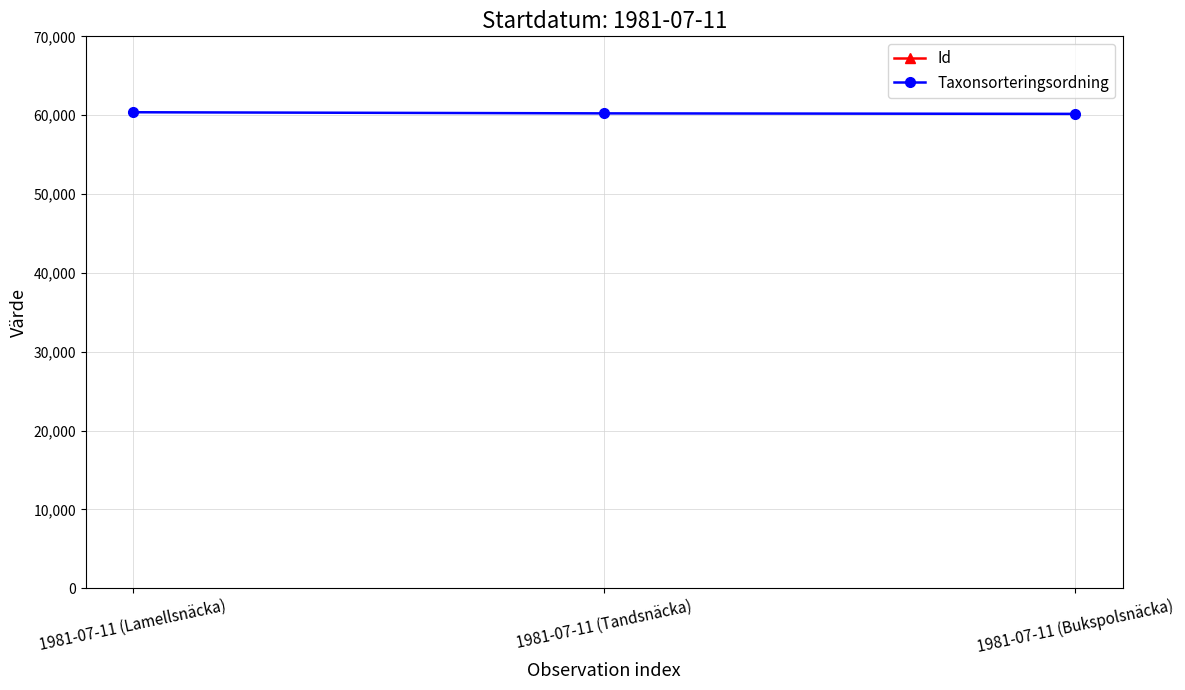

What position from the right is 1981-07-11 (Lamellsnäcka)?

3